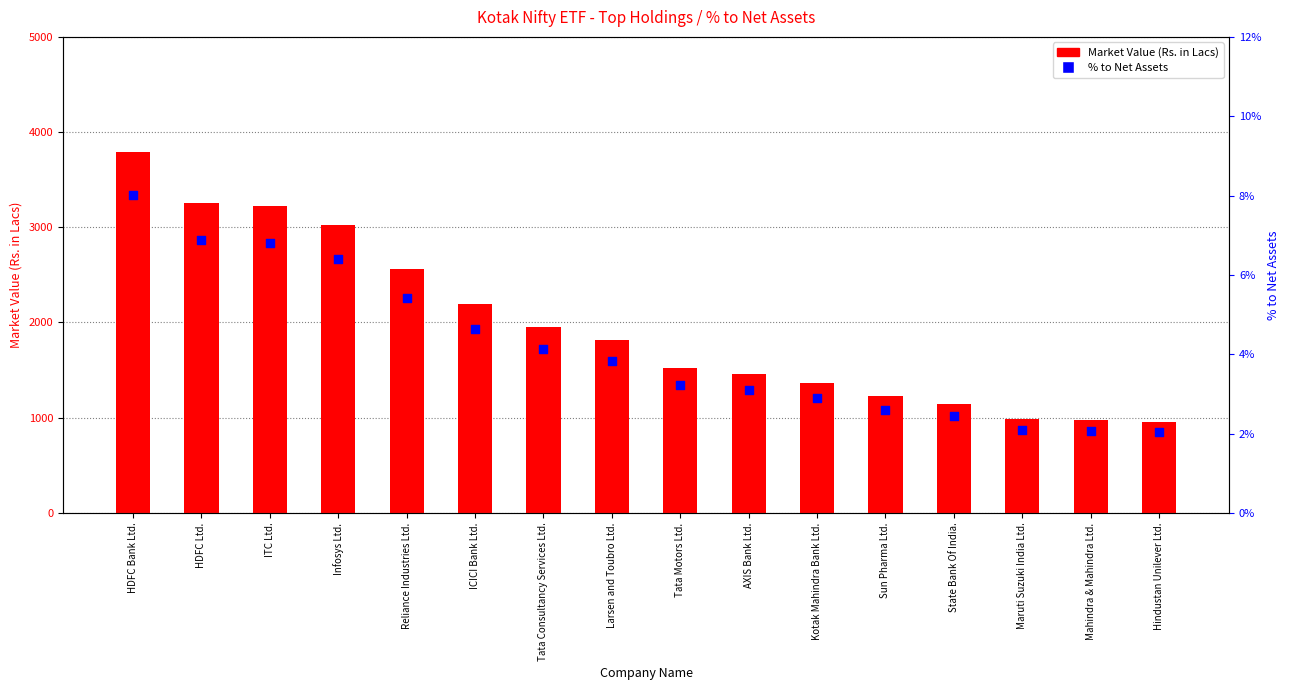

Which series has the largest total across all categories?

Market Value (Rs. in Lacs)